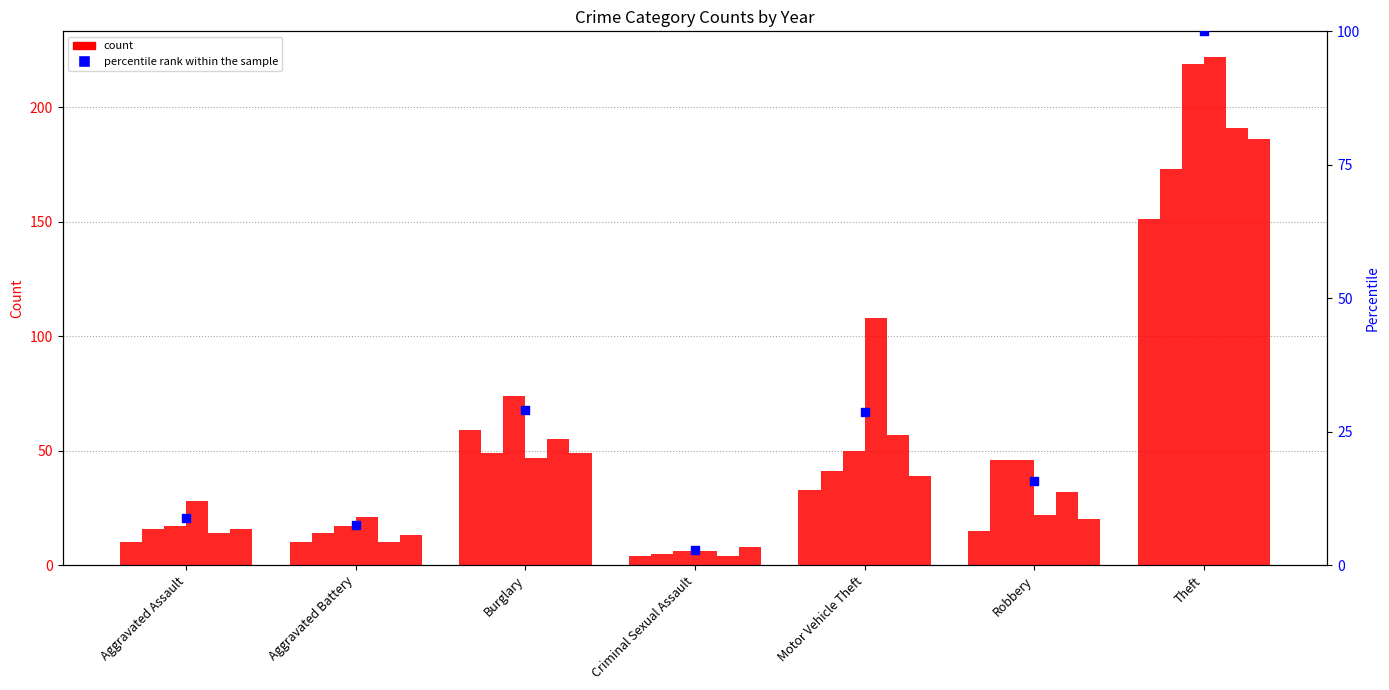

Which has a higher value, Aggravated Battery or Motor Vehicle Theft?

Motor Vehicle Theft